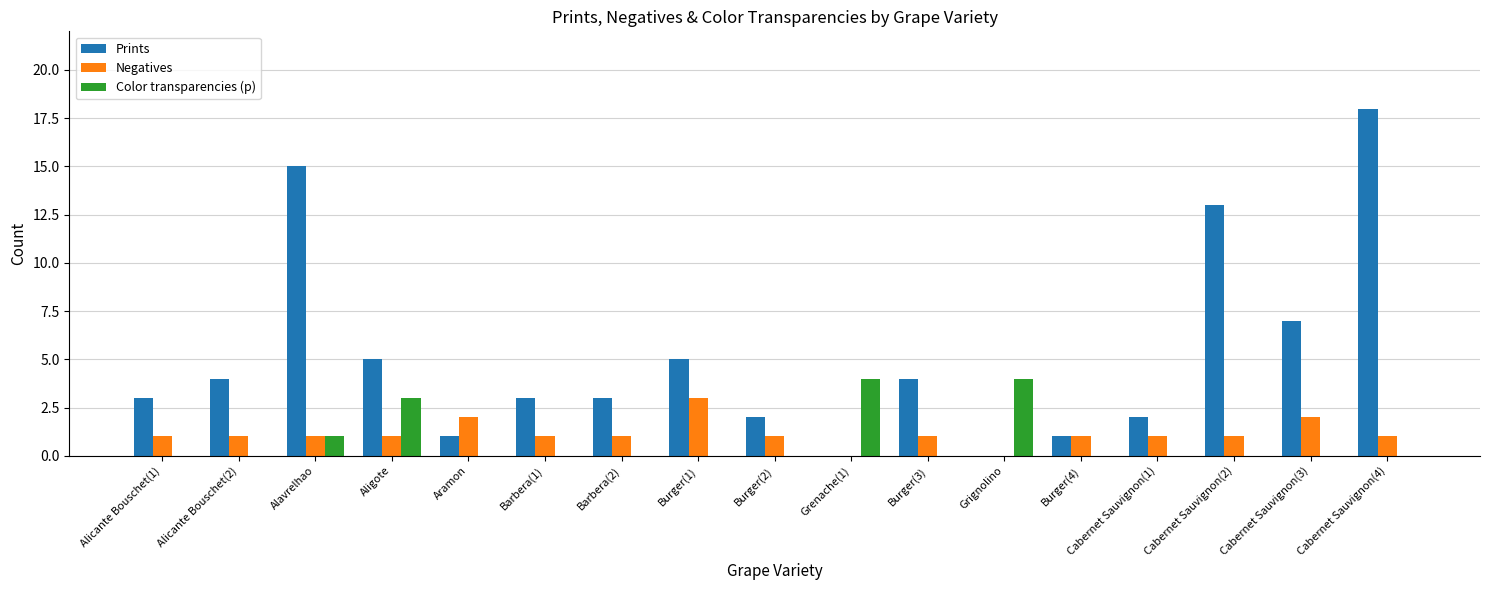

Is the value of Color transparencies (p) at Barbera(1) greater than the value of Prints at Aramon?

No